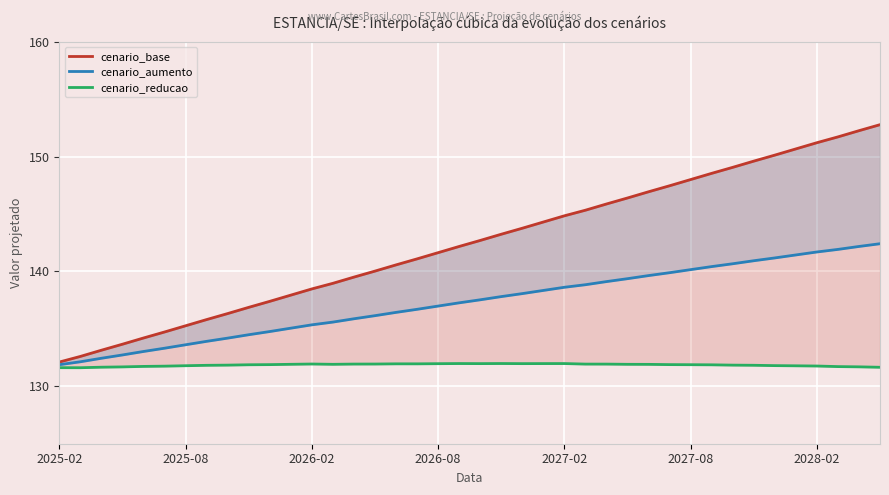

What is the total value across all series at 2025-02?

395.6